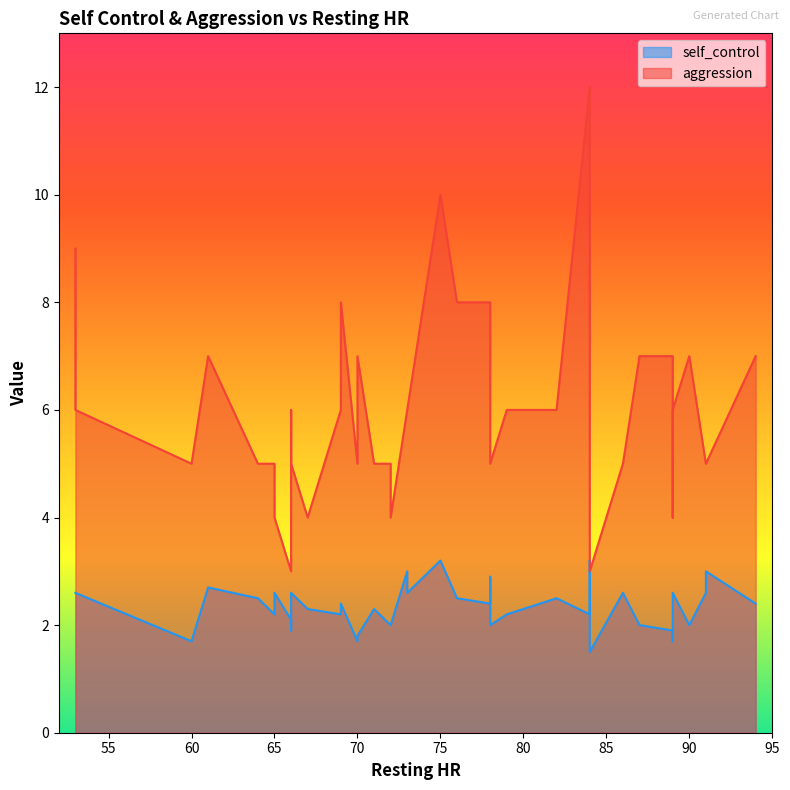

What is the value of the self_control point at the 15th from the left?

2.4